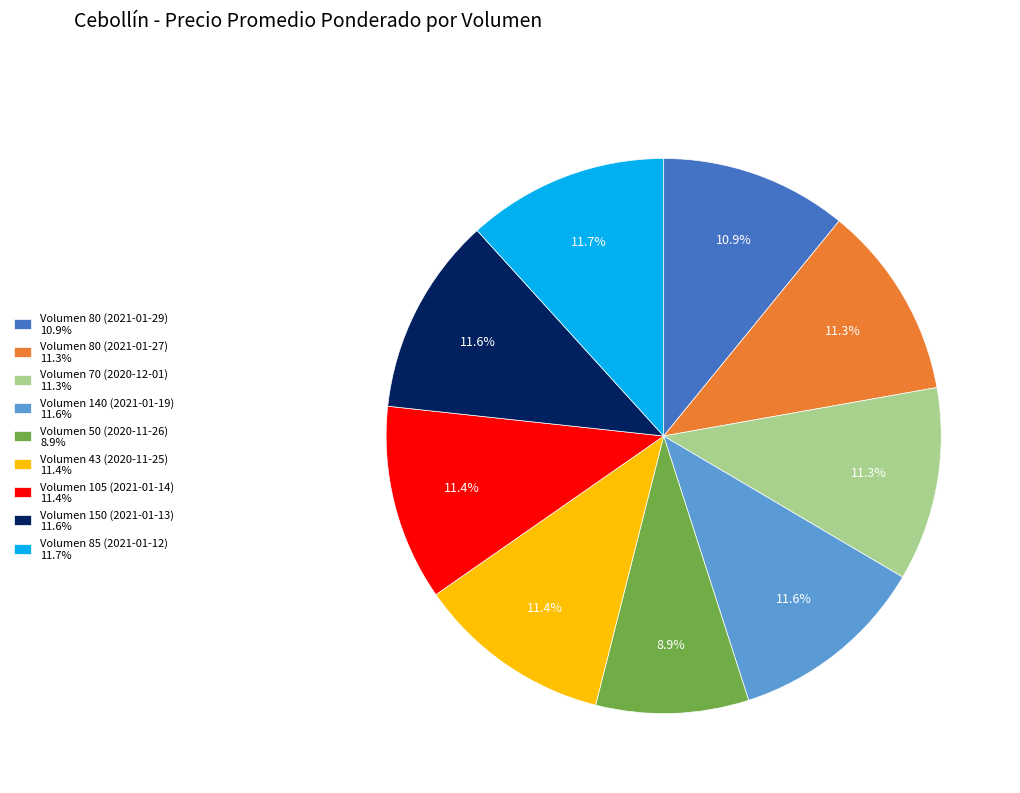

How many segments does this pie chart have?

9